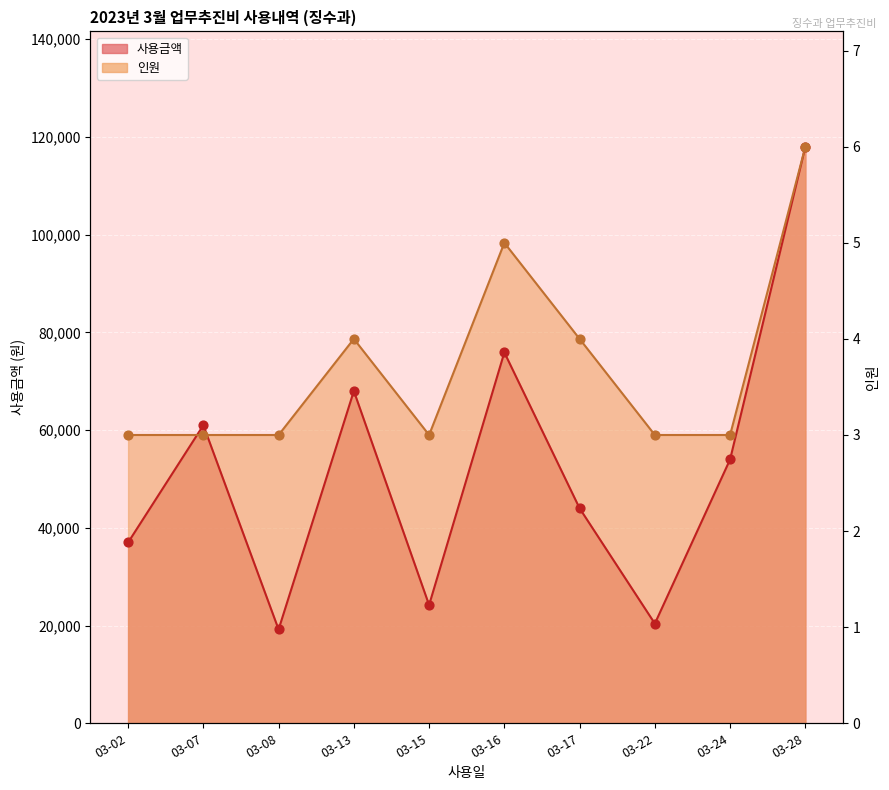

Is the value of 인원 at 03-22 greater than the value of 사용금액 at 03-16?

No